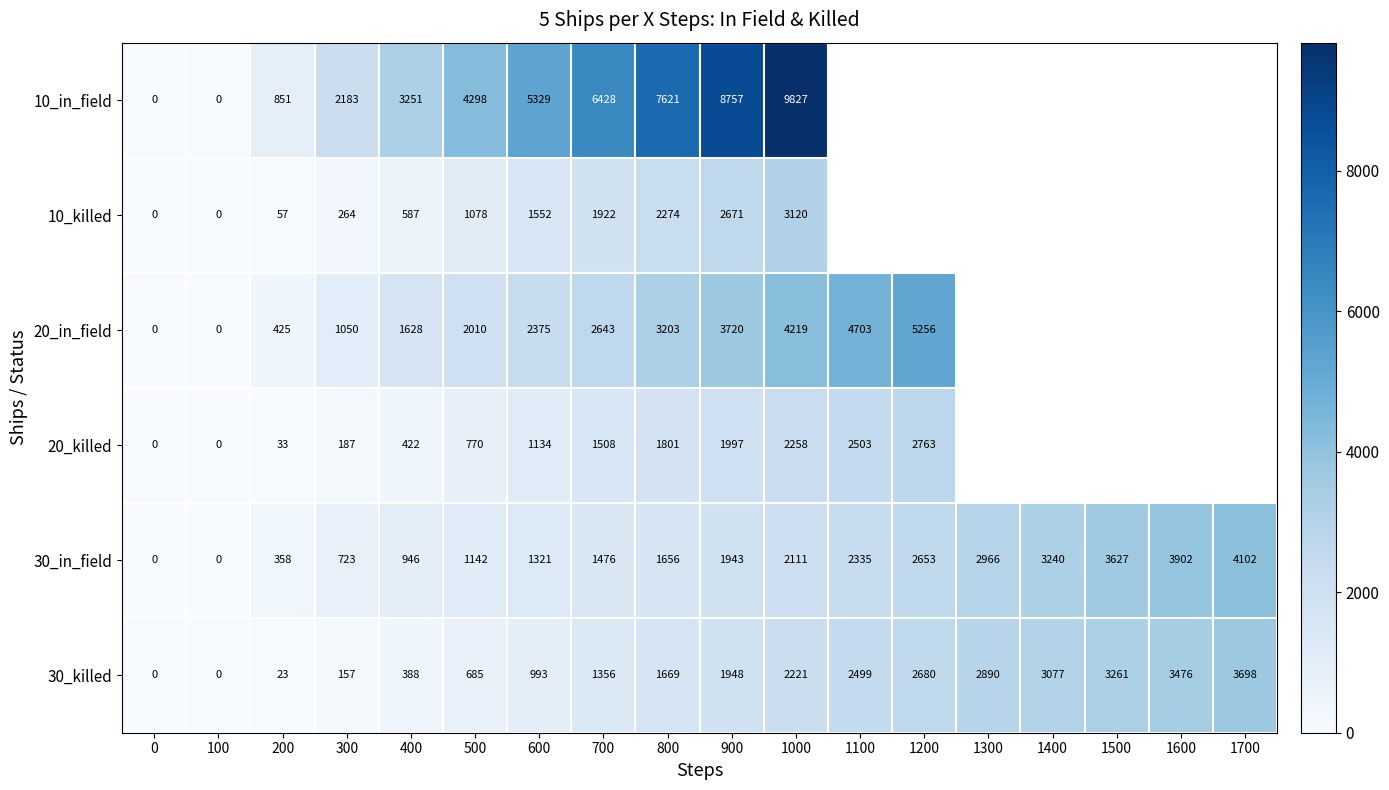

How many data points in 30_in_field are less than 1943?

9